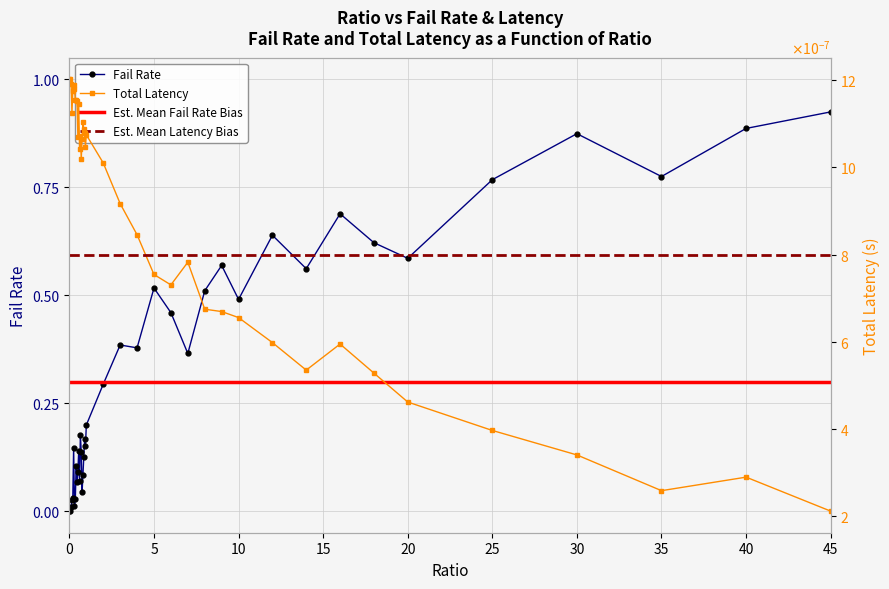

How many interior local peaks does the failRate series have?

11